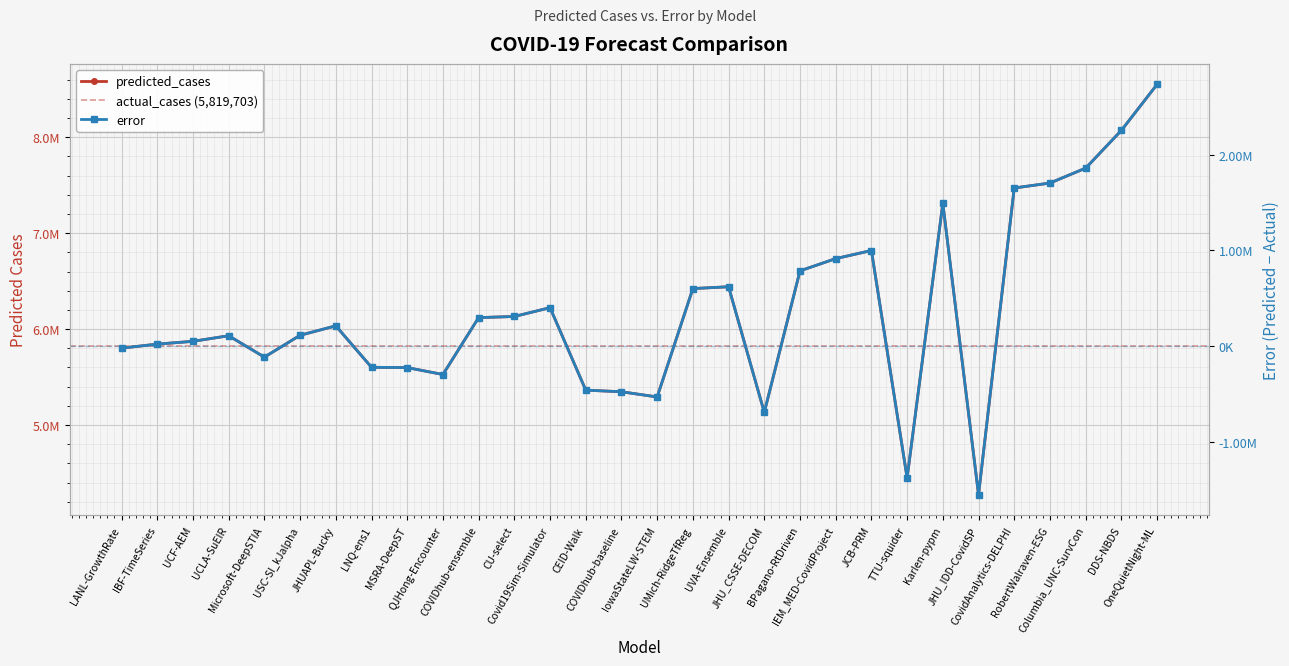

True or false: error and predicted_cases intersect in this chart.

False